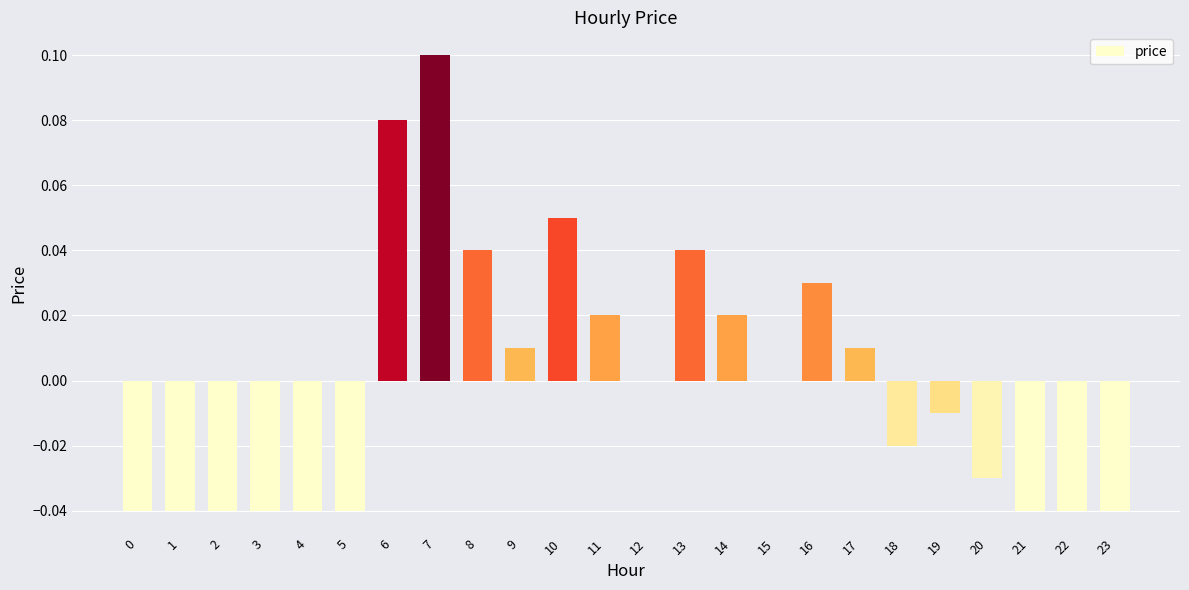

The value at 20 is -0.0. True or false?

True